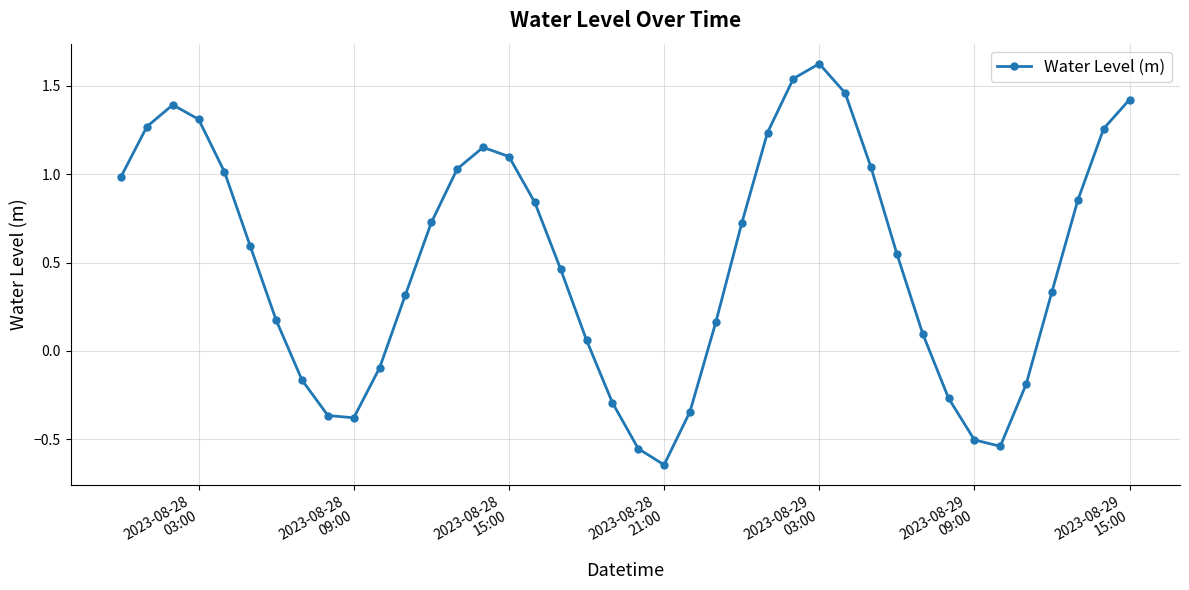

What is the difference between the maximum and minimum values?

2.3